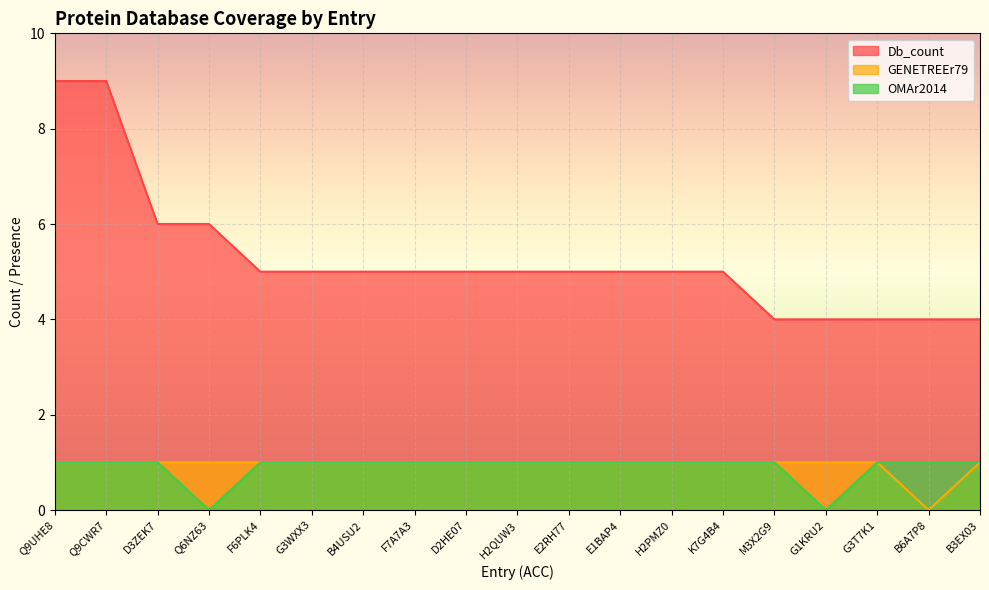

What is the sum of all Db_count values?

100